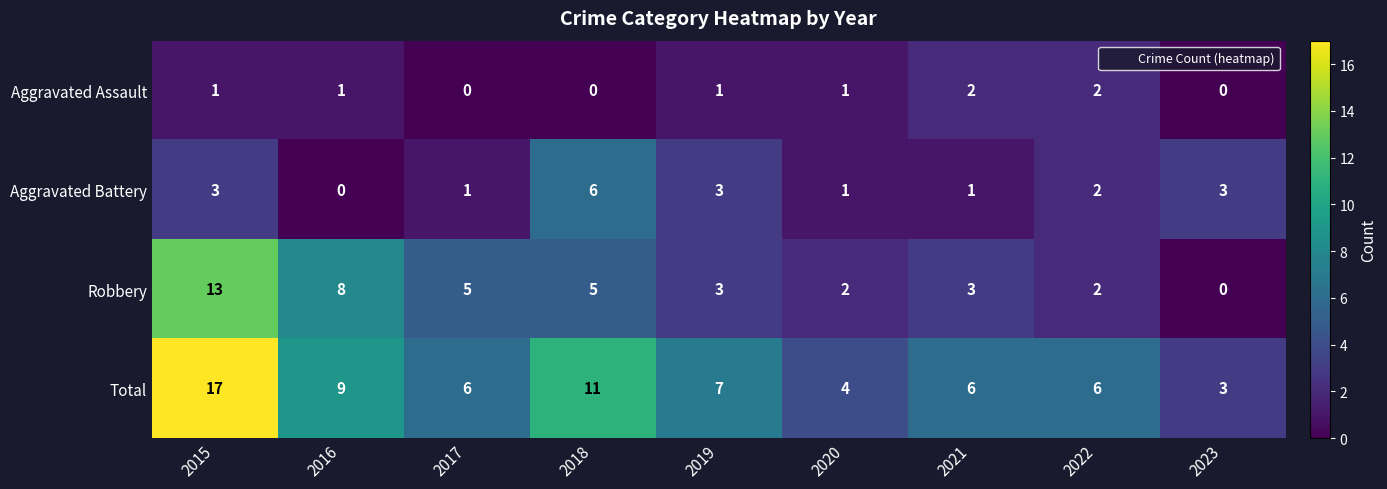

What is the spread (max minus min) of values at 2019?

6